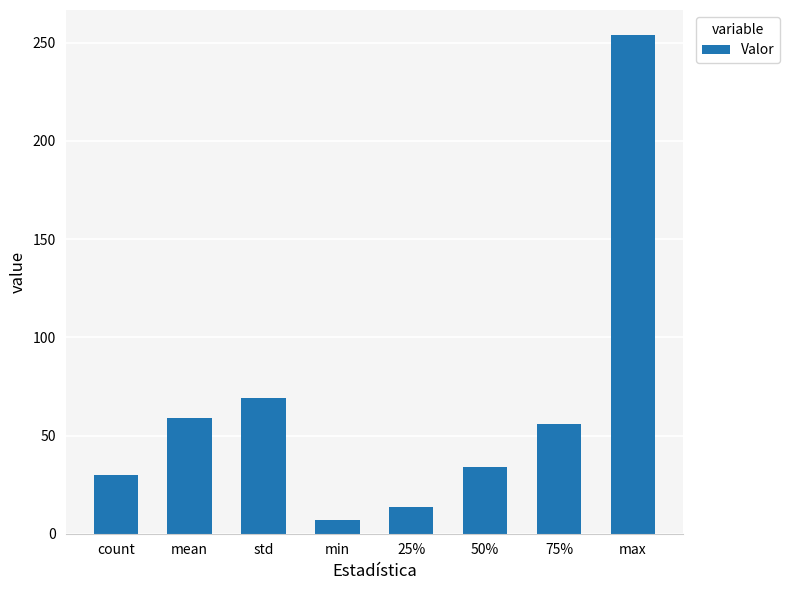

Reading left to right, extract all data points from this chart.

30.0	59.1	69.4	7.0	13.5	34.0	56.0	254.0